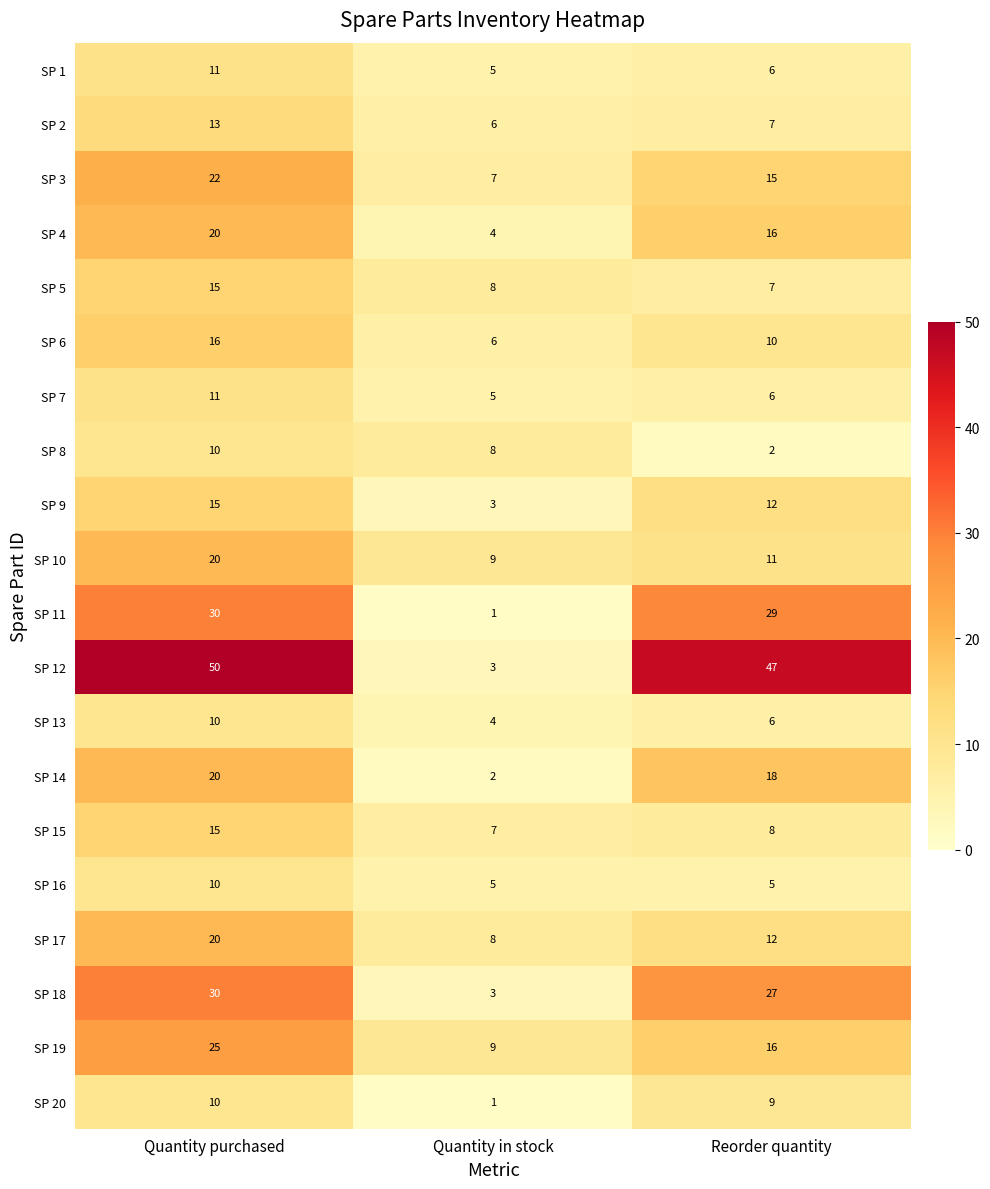

What is the difference between the maximum and minimum values in the SP 13 series?

6